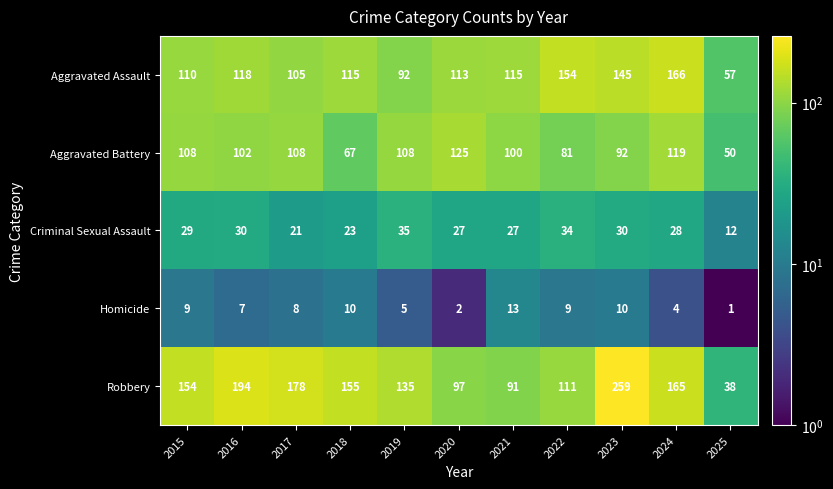

What is the total value across all series at 2022?

389